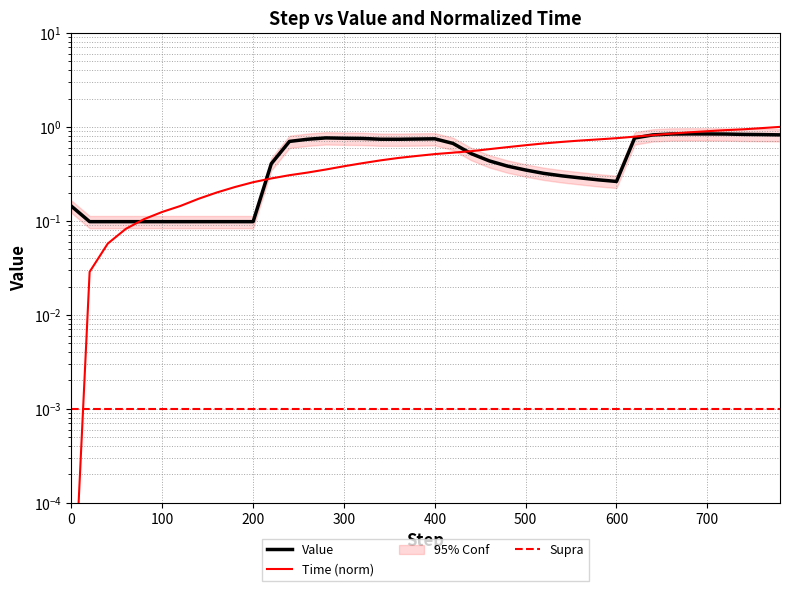

What is the difference between the second highest and second lowest values in the Value series?

0.7